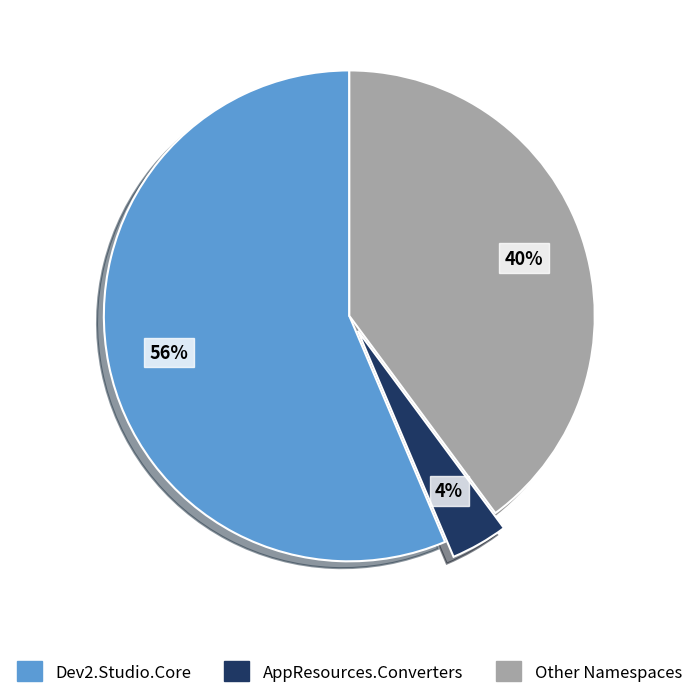

Which slice represents more than half of the pie?

Dev2.Studio.Core